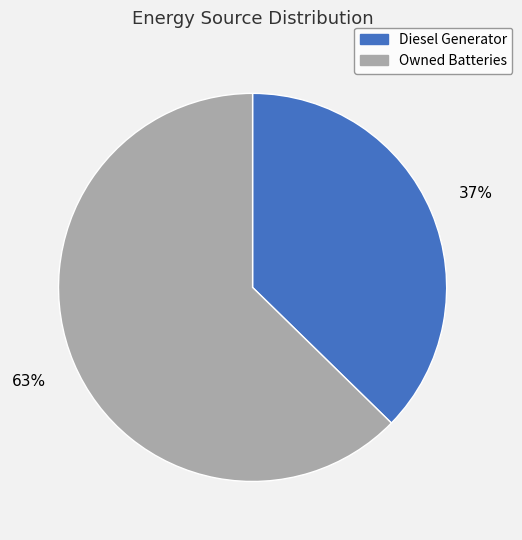

Is there a majority slice in this chart?

Yes